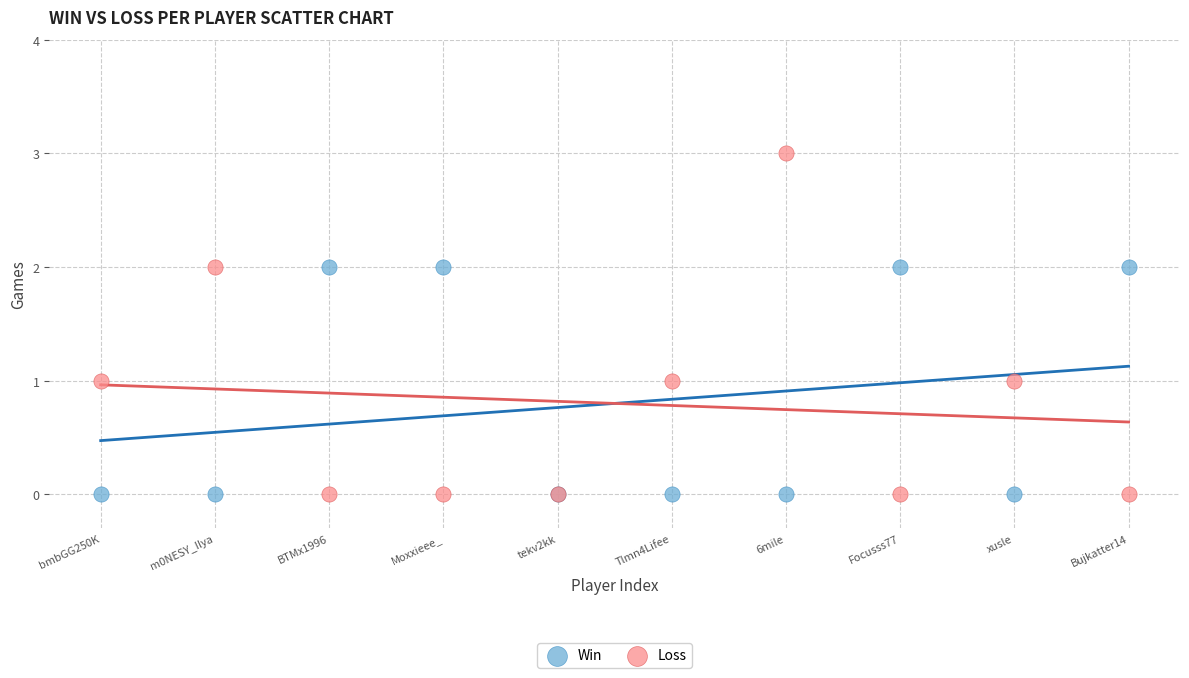

Which series reaches the maximum Y coordinate?

Loss